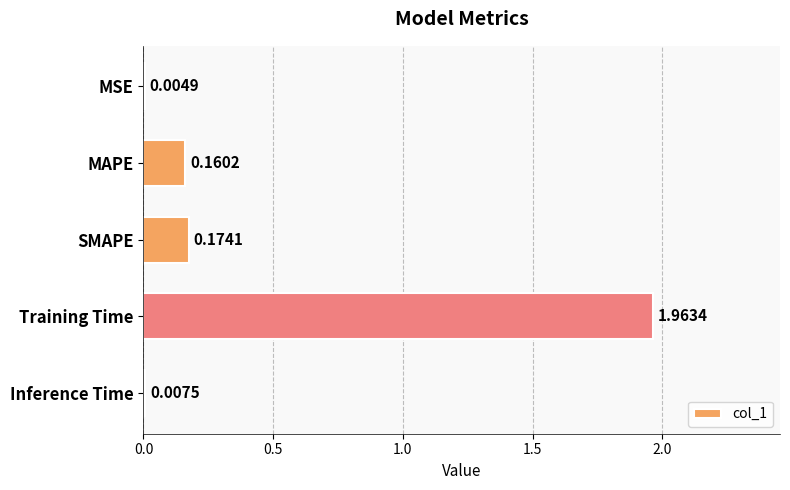

Where is the data nearest to the value 0?

MSE